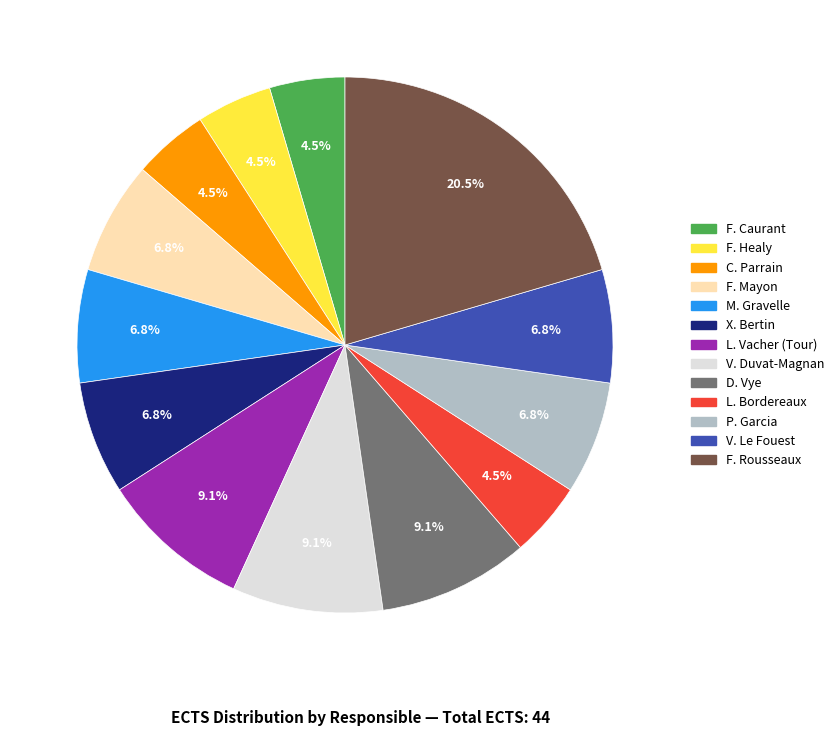

The F. Mayon slice represents 7% of the pie. True or false?

True